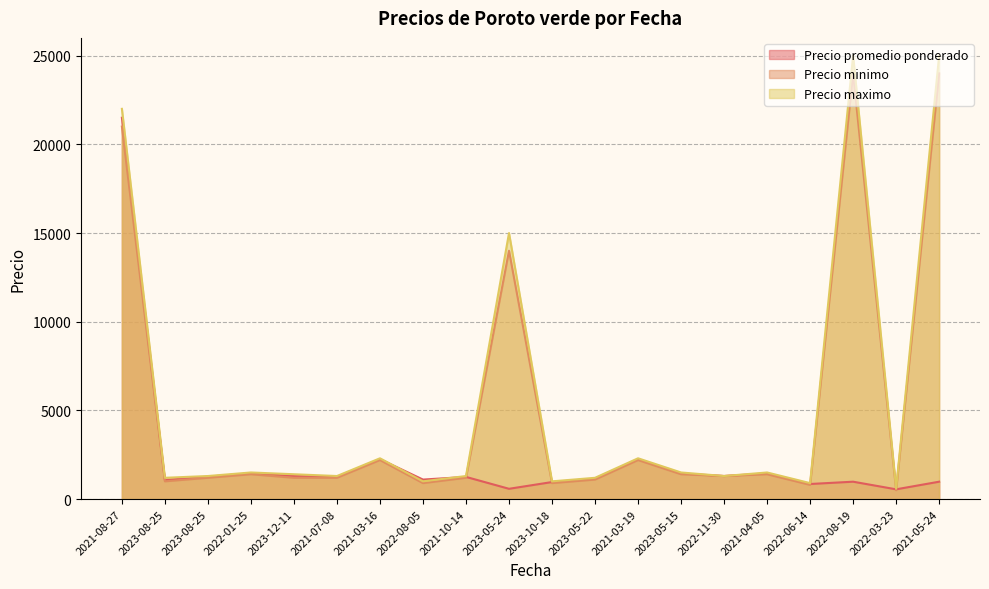

What is the total value across all series at 2022-11-30?

3900